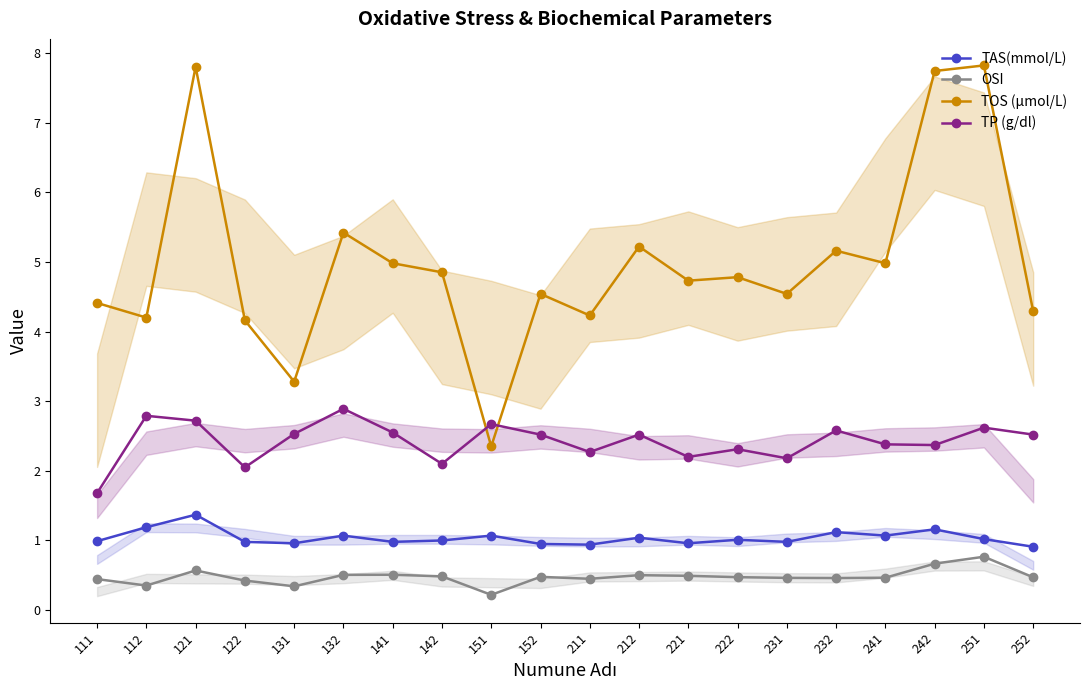

How many OSI values are between 0 and 1?

20